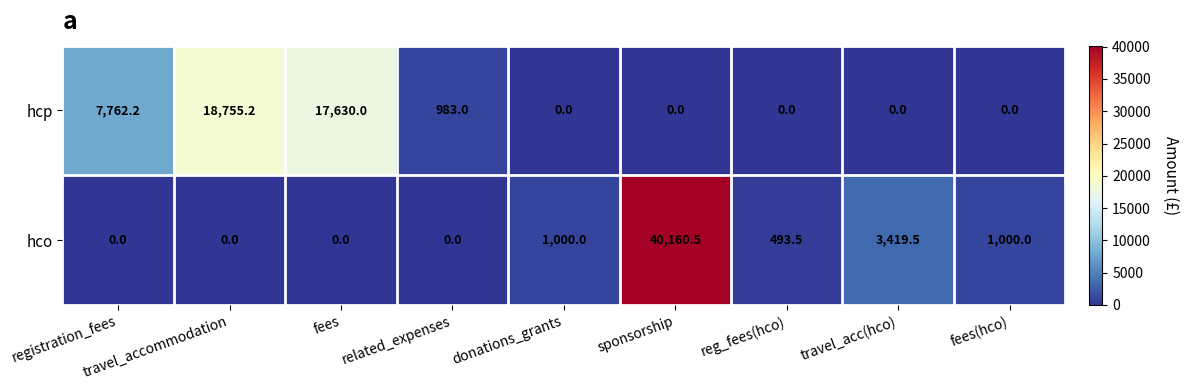

How many categories are shown in the chart?

9